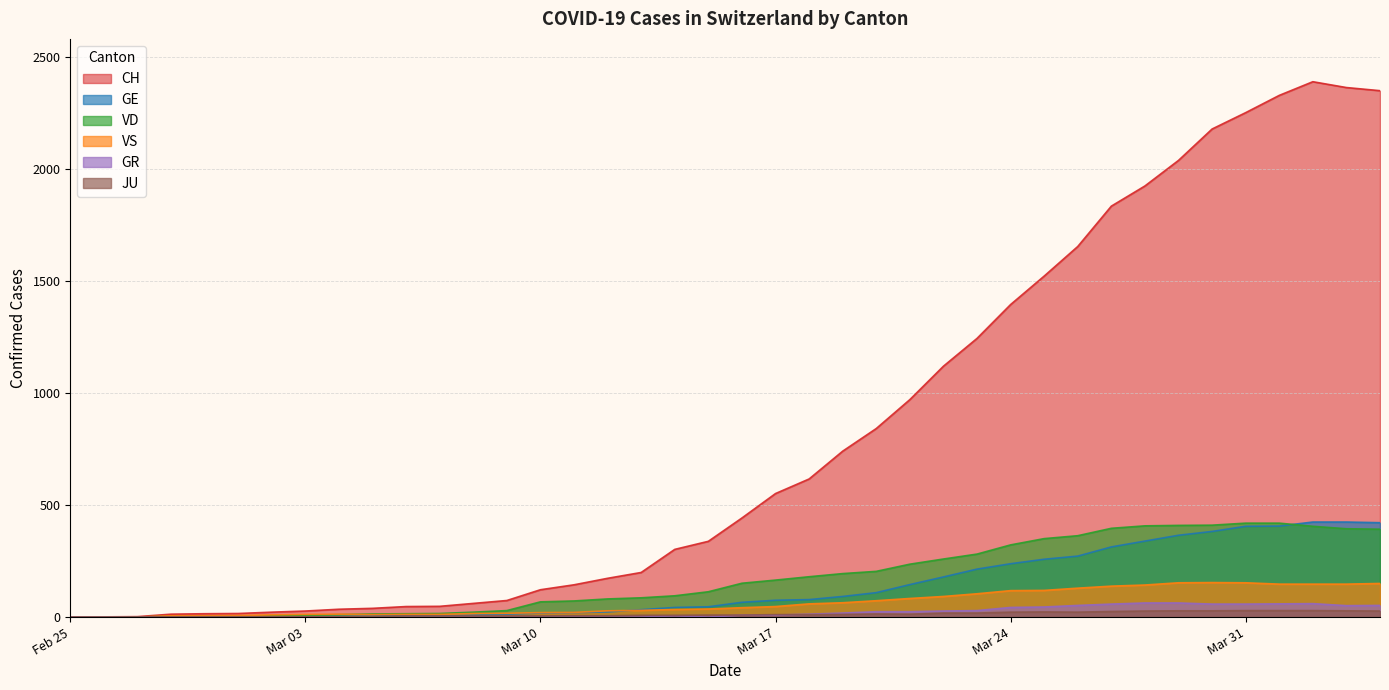

The VS series shows 95 at Feb 25. True or false?

False